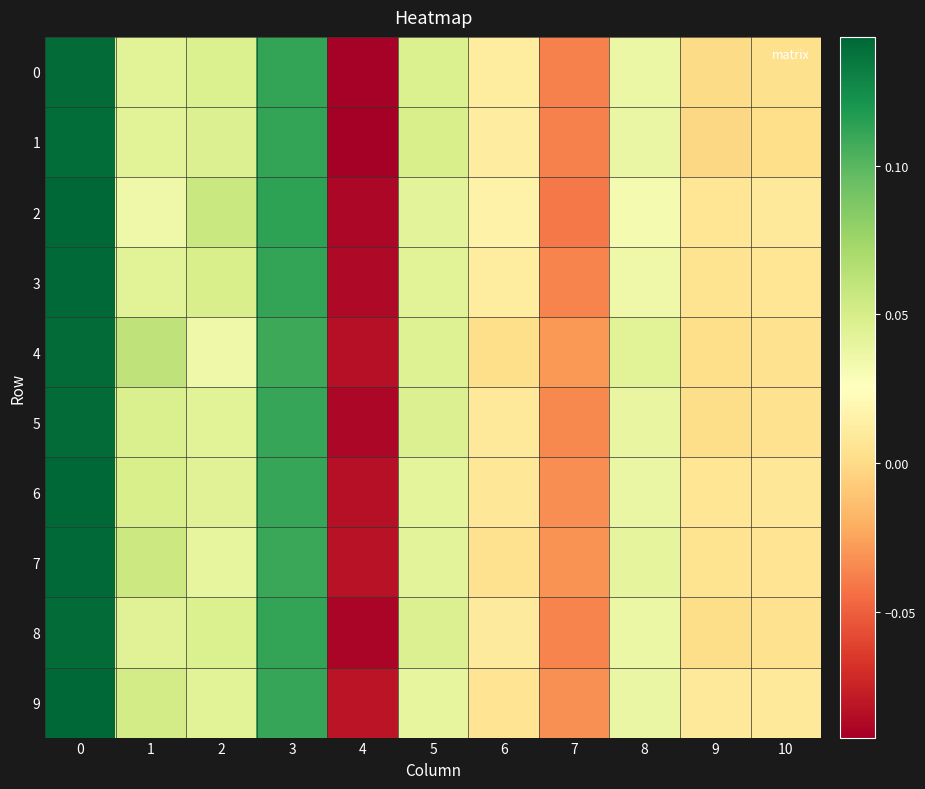

Reading left to right, what are all the values shown in this chart?

0: 0=0.1	1=0.0	2=0.0	3=0.1	4=-0.1	5=0.0	6=0.0	7=-0.0	8=0.0	9=0.0	10=0.0
1: 0=0.1	1=0.0	2=0.0	3=0.1	4=-0.1	5=0.0	6=0.0	7=-0.0	8=0.0	9=-0.0	10=0.0
2: 0=0.1	1=0.0	2=0.1	3=0.1	4=-0.1	5=0.0	6=0.0	7=-0.0	8=0.0	9=0.0	10=0.0
3: 0=0.1	1=0.0	2=0.0	3=0.1	4=-0.1	5=0.0	6=0.0	7=-0.0	8=0.0	9=0.0	10=0.0
4: 0=0.1	1=0.1	2=0.0	3=0.1	4=-0.1	5=0.0	6=0.0	7=-0.0	8=0.0	9=0.0	10=0.0
5: 0=0.1	1=0.0	2=0.0	3=0.1	4=-0.1	5=0.0	6=0.0	7=-0.0	8=0.0	9=0.0	10=0.0
6: 0=0.1	1=0.0	2=0.0	3=0.1	4=-0.1	5=0.0	6=0.0	7=-0.0	8=0.0	9=0.0	10=0.0
7: 0=0.1	1=0.1	2=0.0	3=0.1	4=-0.1	5=0.0	6=0.0	7=-0.0	8=0.0	9=0.0	10=0.0
8: 0=0.1	1=0.0	2=0.0	3=0.1	4=-0.1	5=0.0	6=0.0	7=-0.0	8=0.0	9=0.0	10=0.0
9: 0=0.1	1=0.1	2=0.0	3=0.1	4=-0.1	5=0.0	6=0.0	7=-0.0	8=0.0	9=0.0	10=0.0